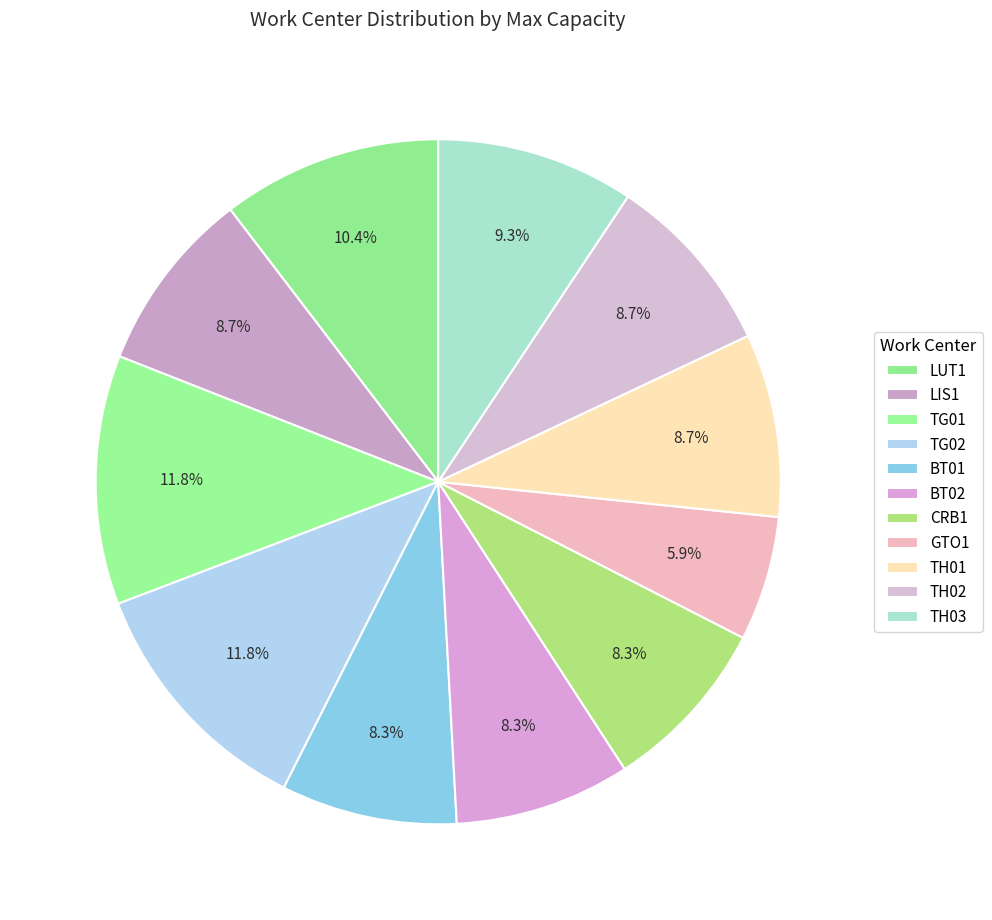

Is it true that TG01 is 12% of the pie?

True